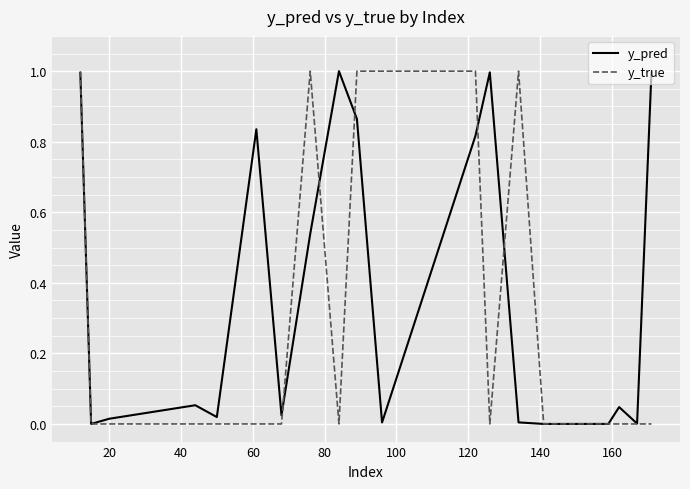

Rank the series by their average value, from highest to lowest.

y_pred, y_true